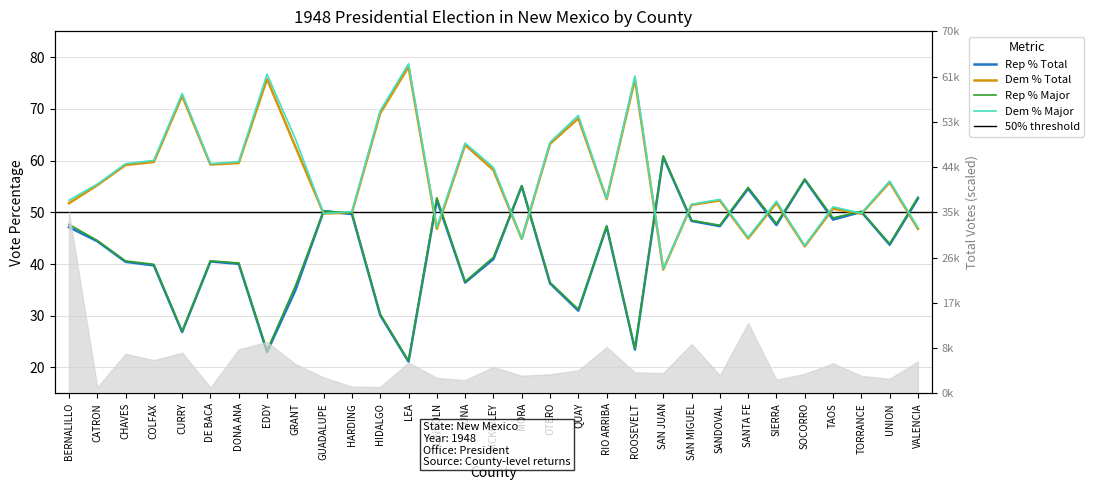

At which label does Dem % Major first exceed 55?

CATRON